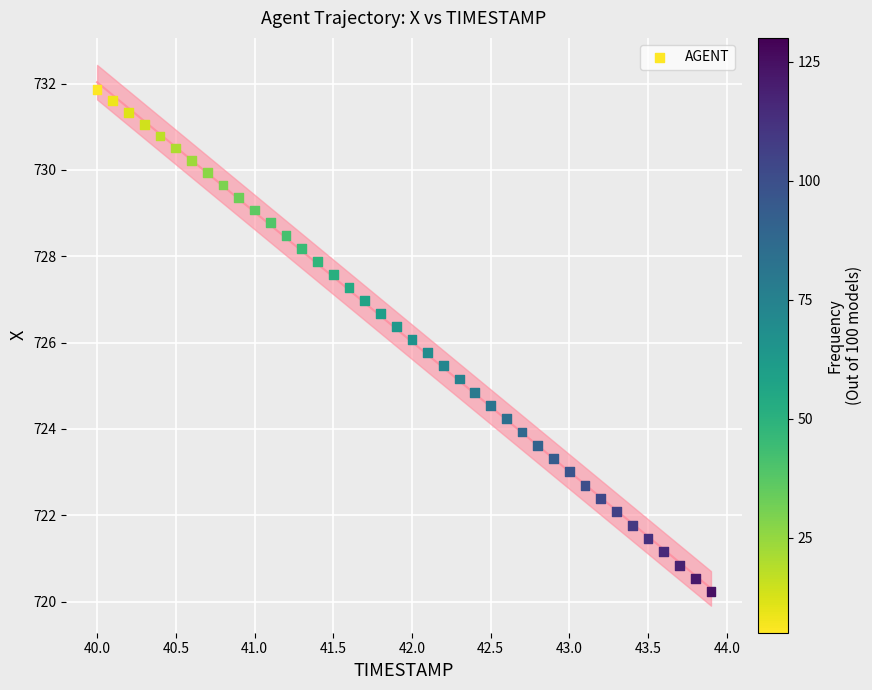

What is the range of Y values (max minus min)?

11.6